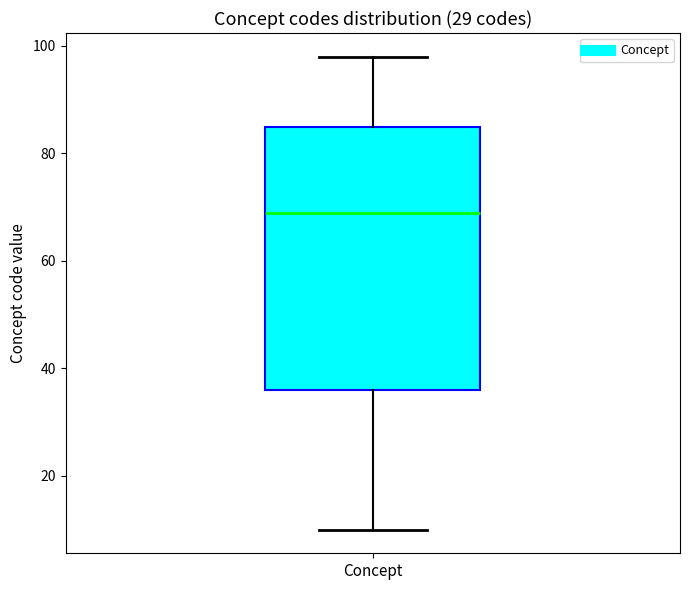

Where is the upper edge of the box for Concept on the y-axis? The values are not printed on the chart, so give them approximately, as read against the axis.

86